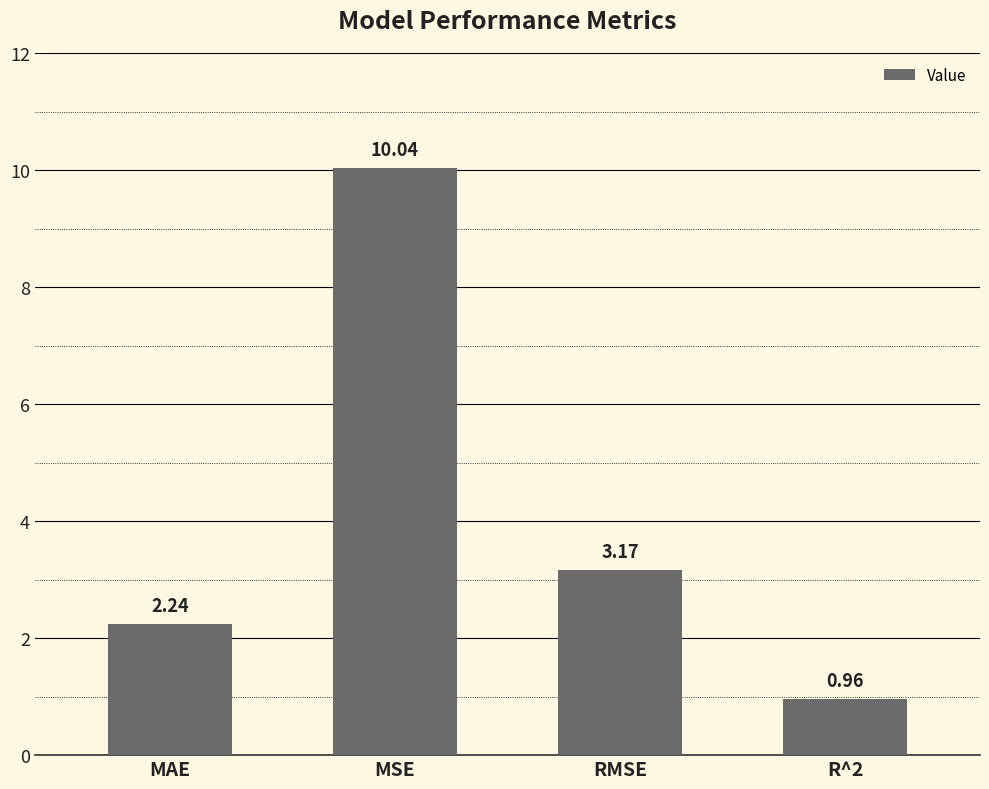

List the labels in order of value, smallest first.

R^2, MAE, RMSE, MSE